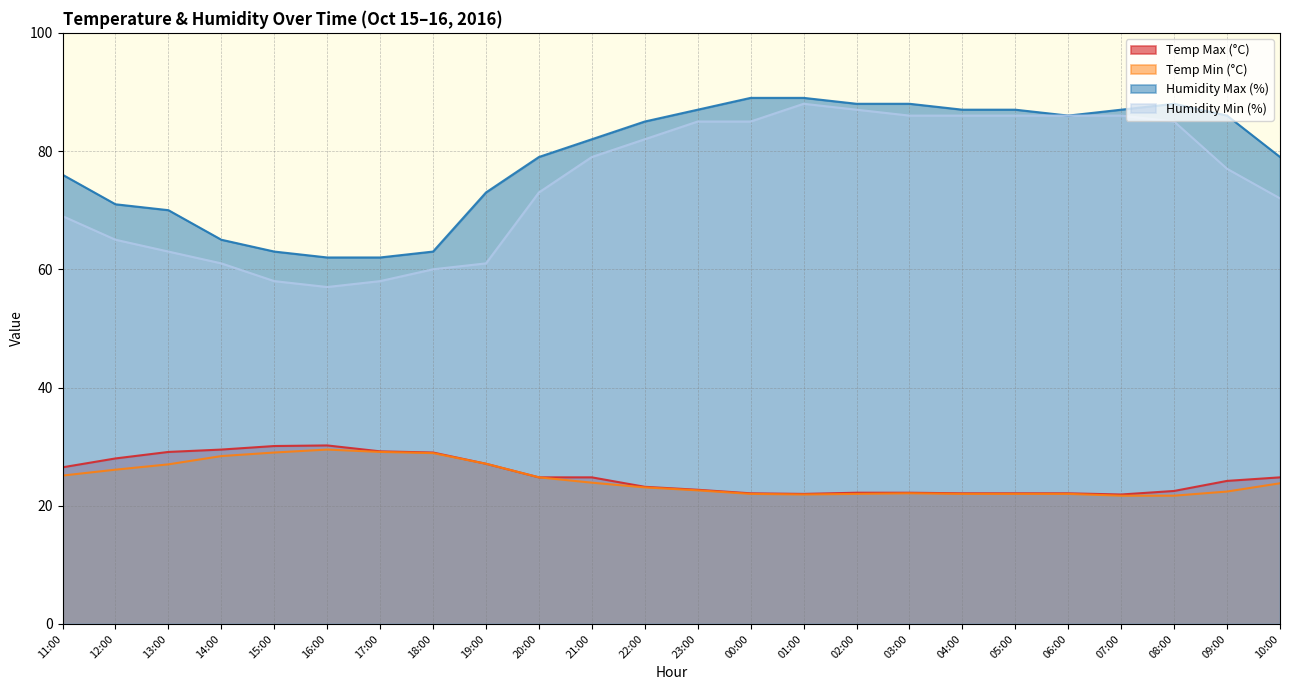

Which series has the largest range (max minus min)?

Humidity Min (%)